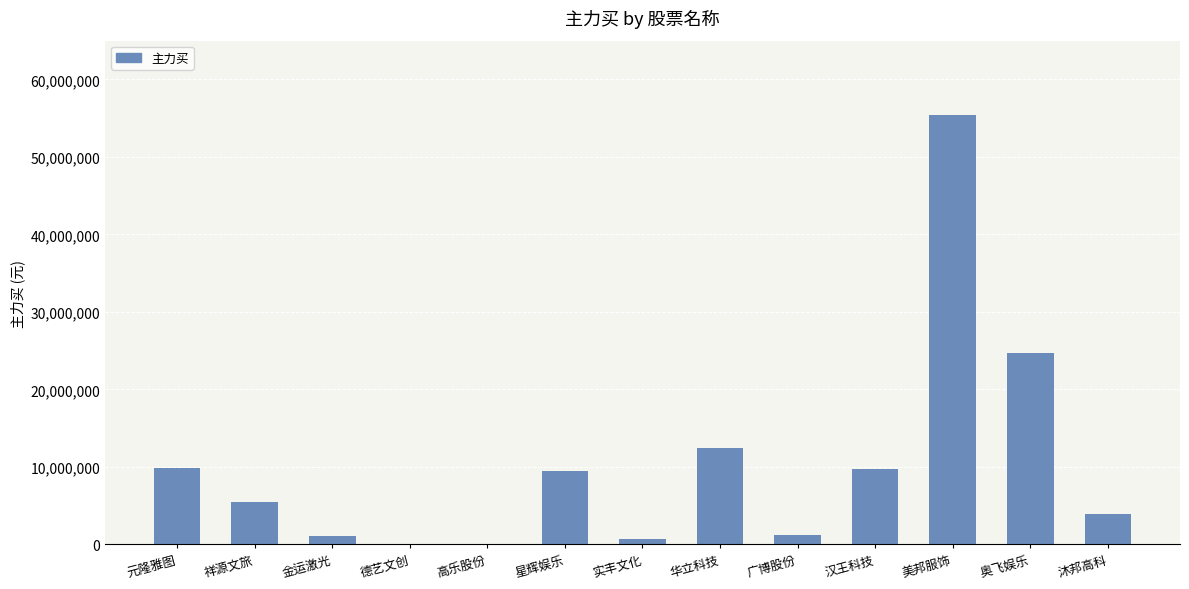

What is the greatest value displayed?

55356057